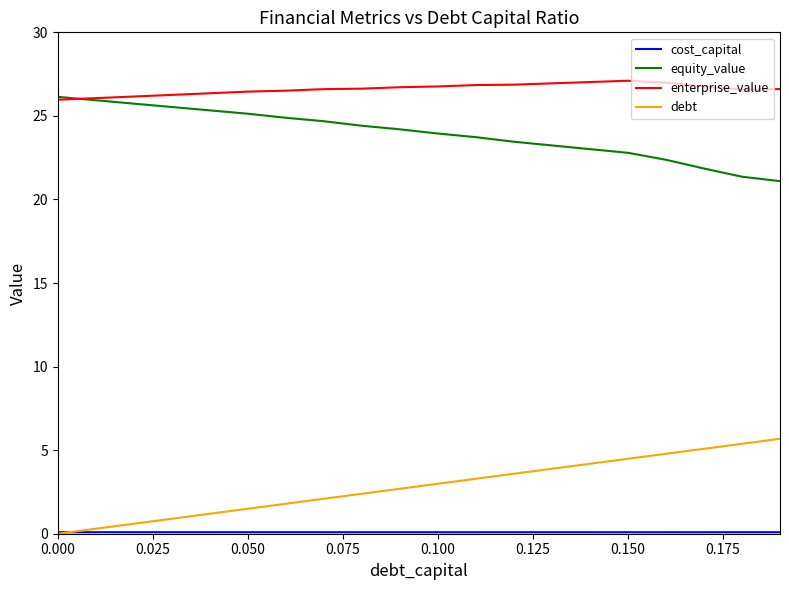

True or false: debt and equity_value intersect in this chart.

False